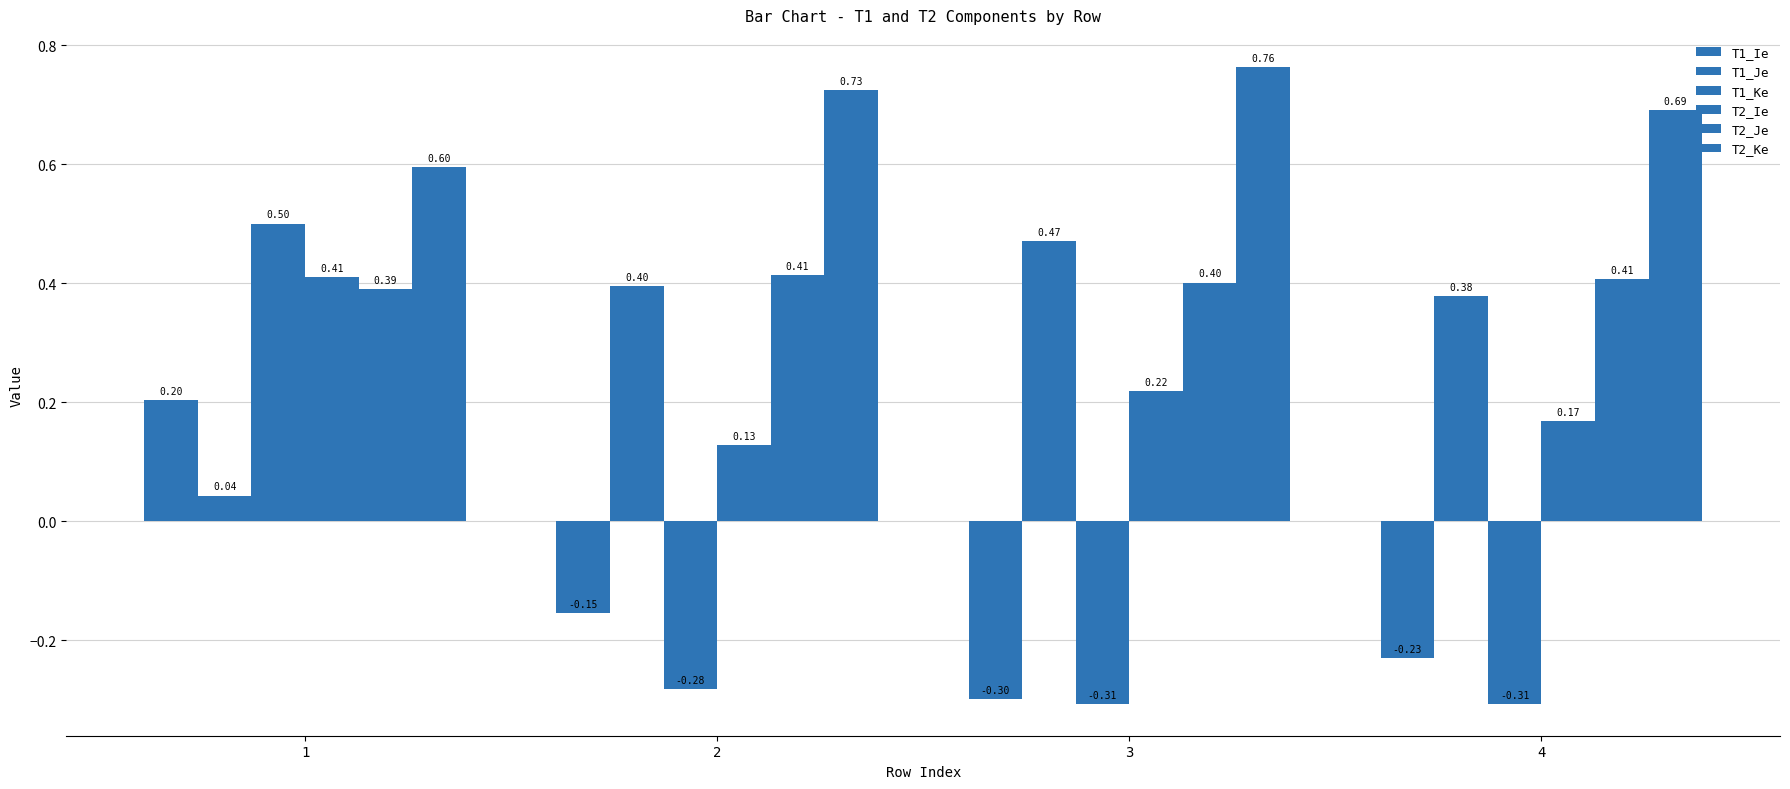

The T1_Ke series shows -0.3 at 4. True or false?

True